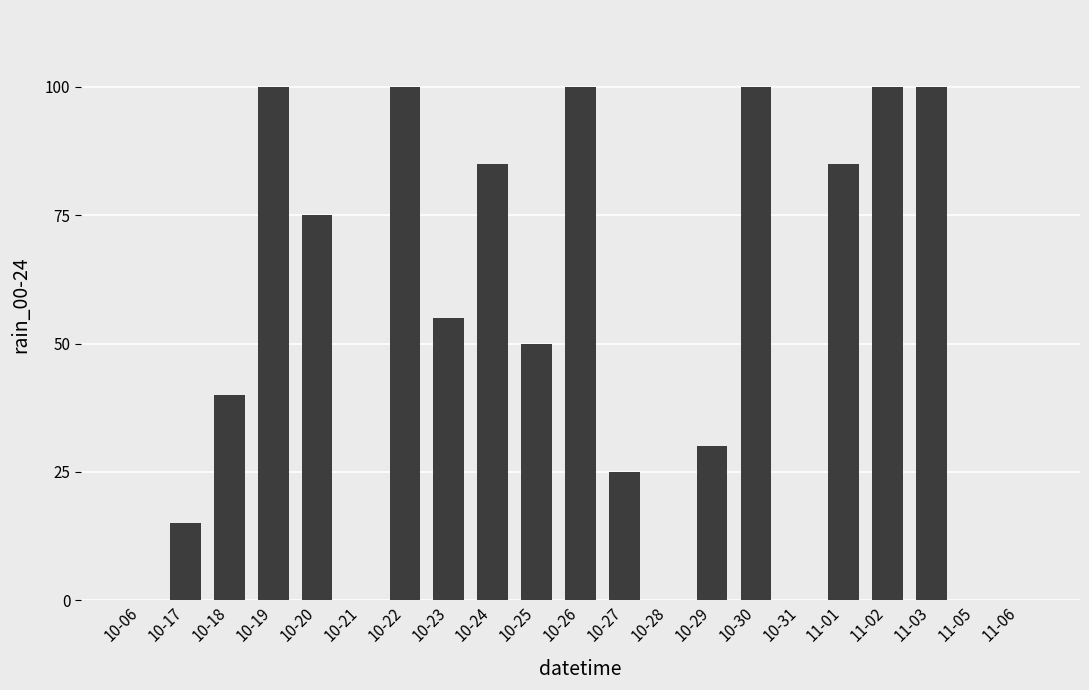

Approximately how many times larger is the value at 10-30 compared to 11-01?

1.2